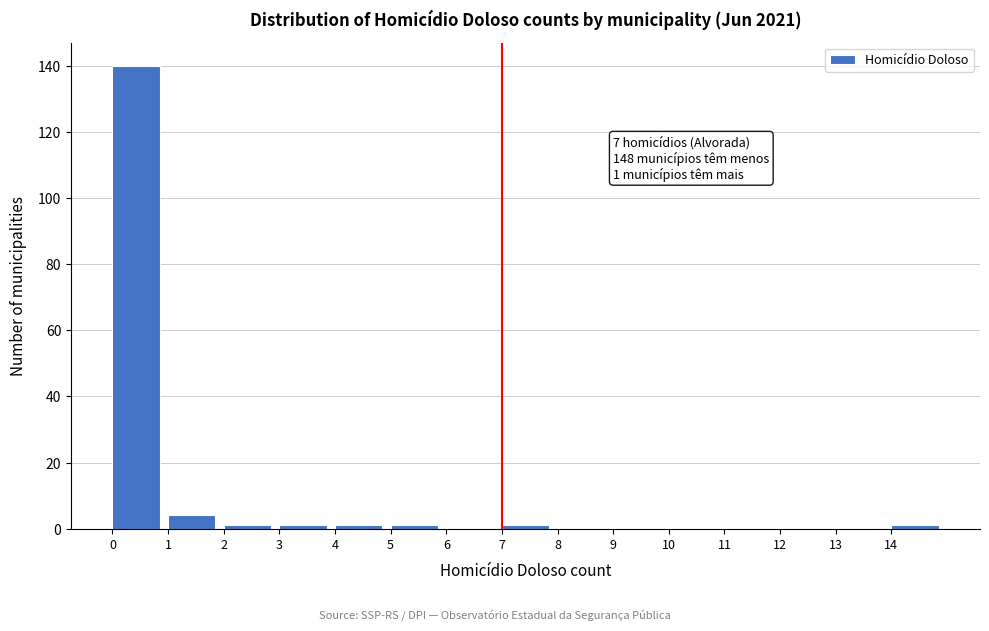

Which range on the x-axis has the tallest bar?

0 to 1